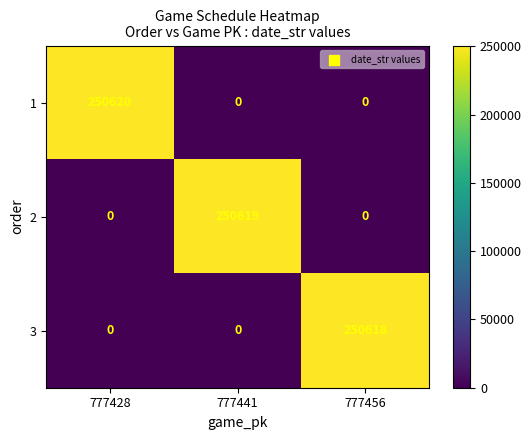

True or false: 3 has a value of -123311 at 777428.

False